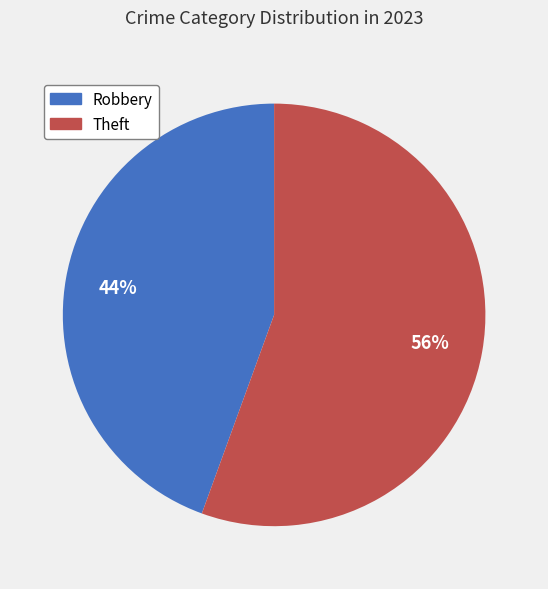

Rank the categories by value from lowest to highest.

Robbery, Theft